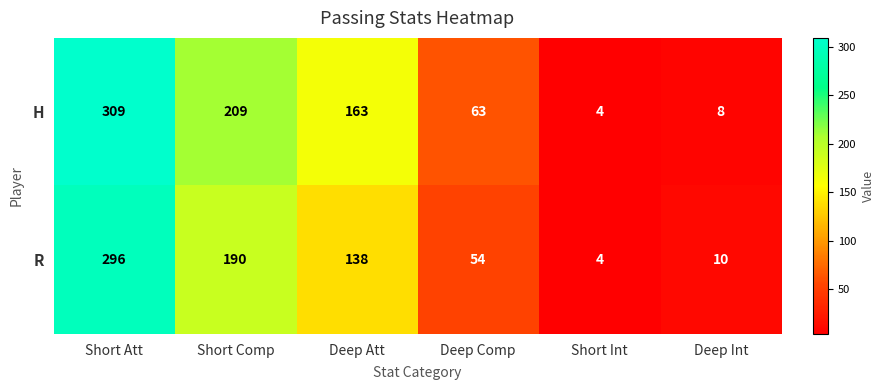

Reading left to right, list all the values displayed in this chart.

H: Short Att=309	Short Comp=209	Deep Att=163	Deep Comp=63	Short Int=4	Deep Int=8
R: Short Att=296	Short Comp=190	Deep Att=138	Deep Comp=54	Short Int=4	Deep Int=10